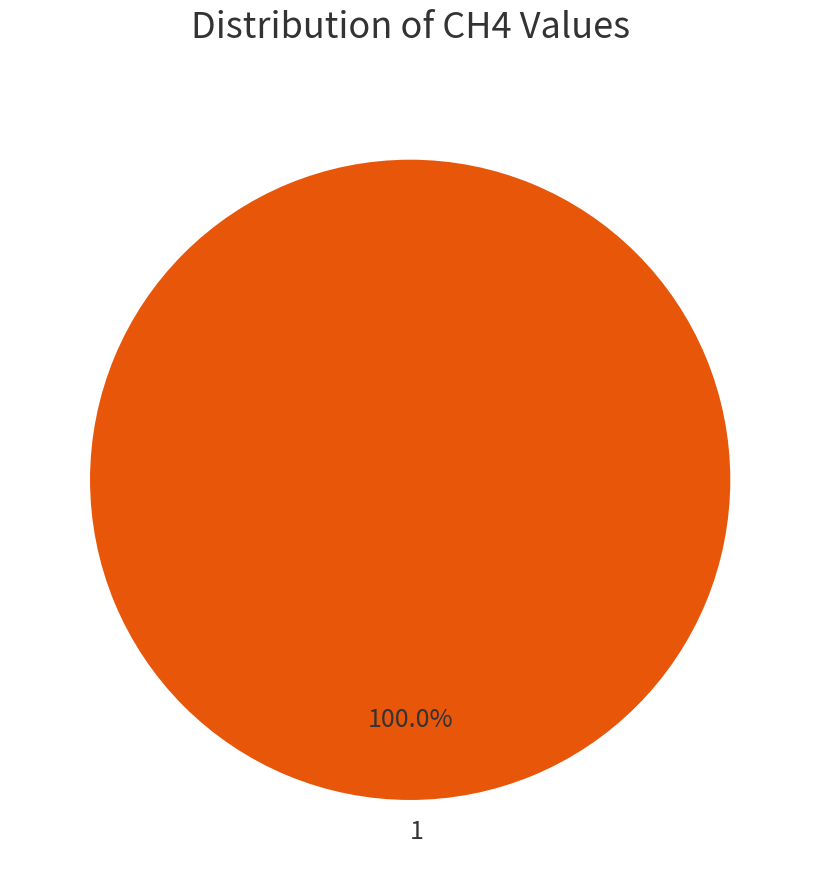

Is there a majority slice in this chart?

Yes